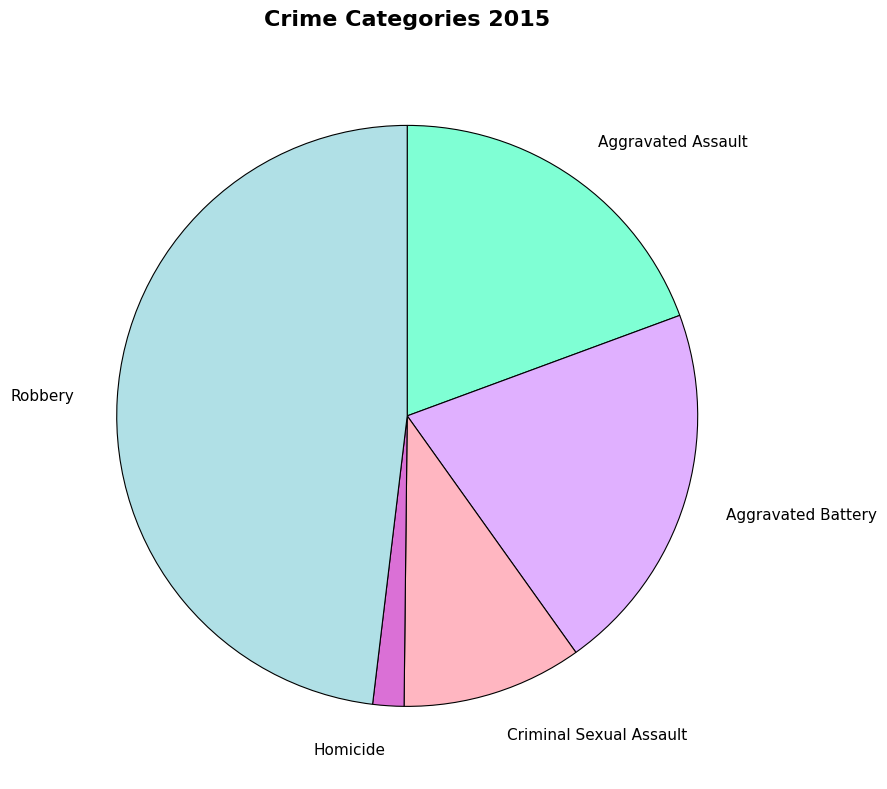

Which slice is the largest?

Robbery